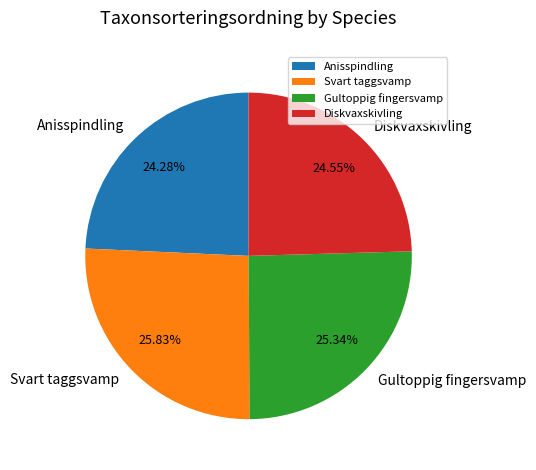

What is the ratio of the value at Diskvaxskivling to the value at Svart taggsvamp?

1.0